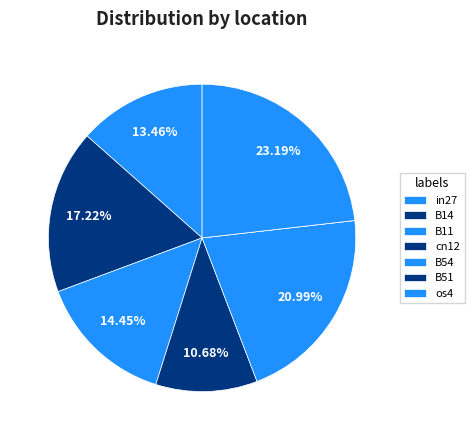

Which slice is the largest?

os4